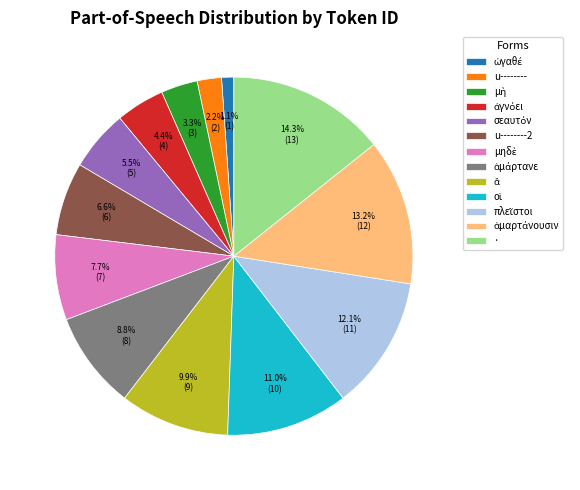

Count the number of slices in the pie.

13